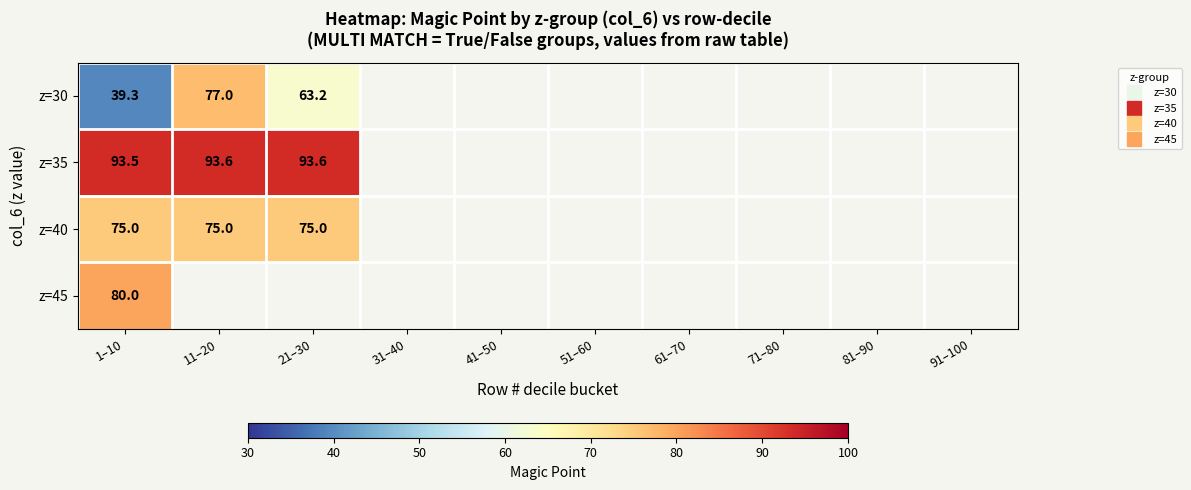

How many positive values does the z=45 series have?

1